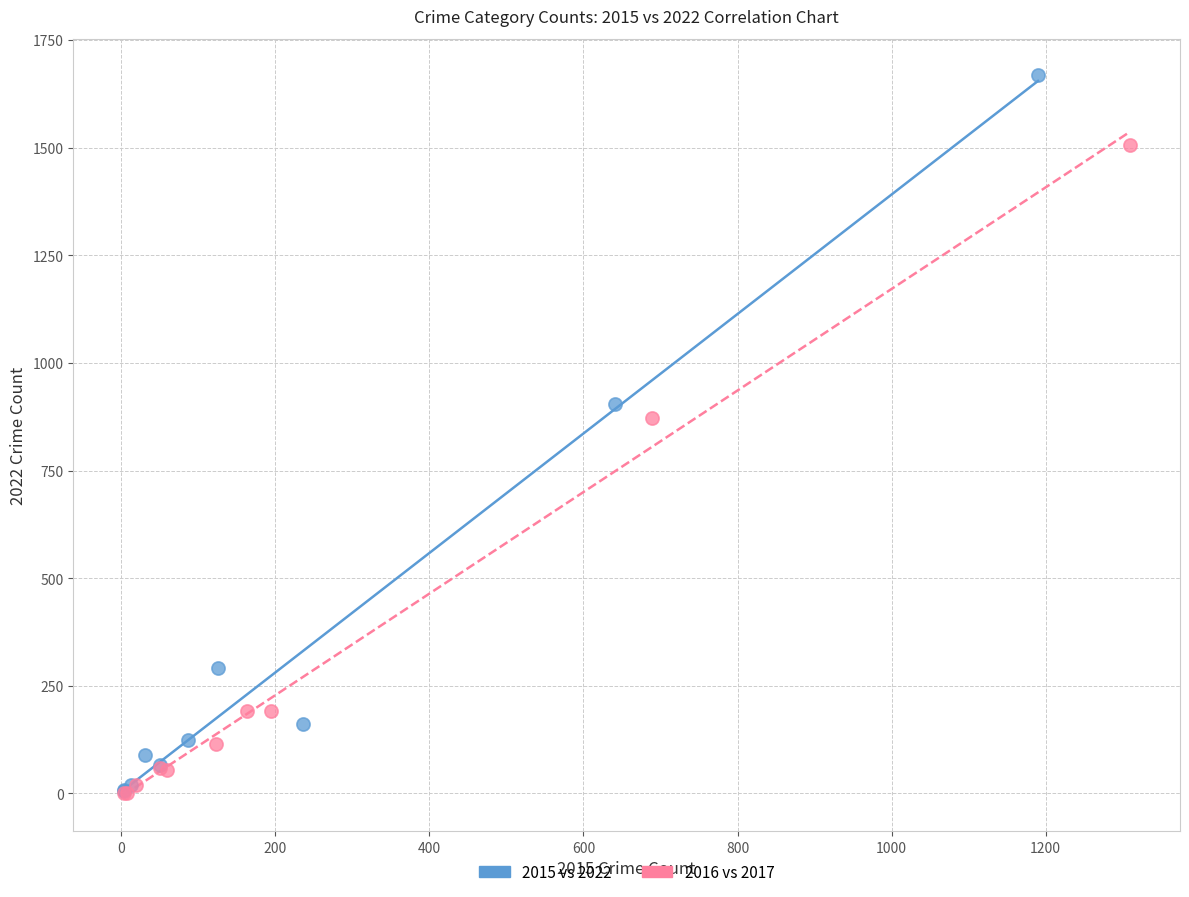

Which series has the largest Y range (max minus min)?

2015 vs 2022